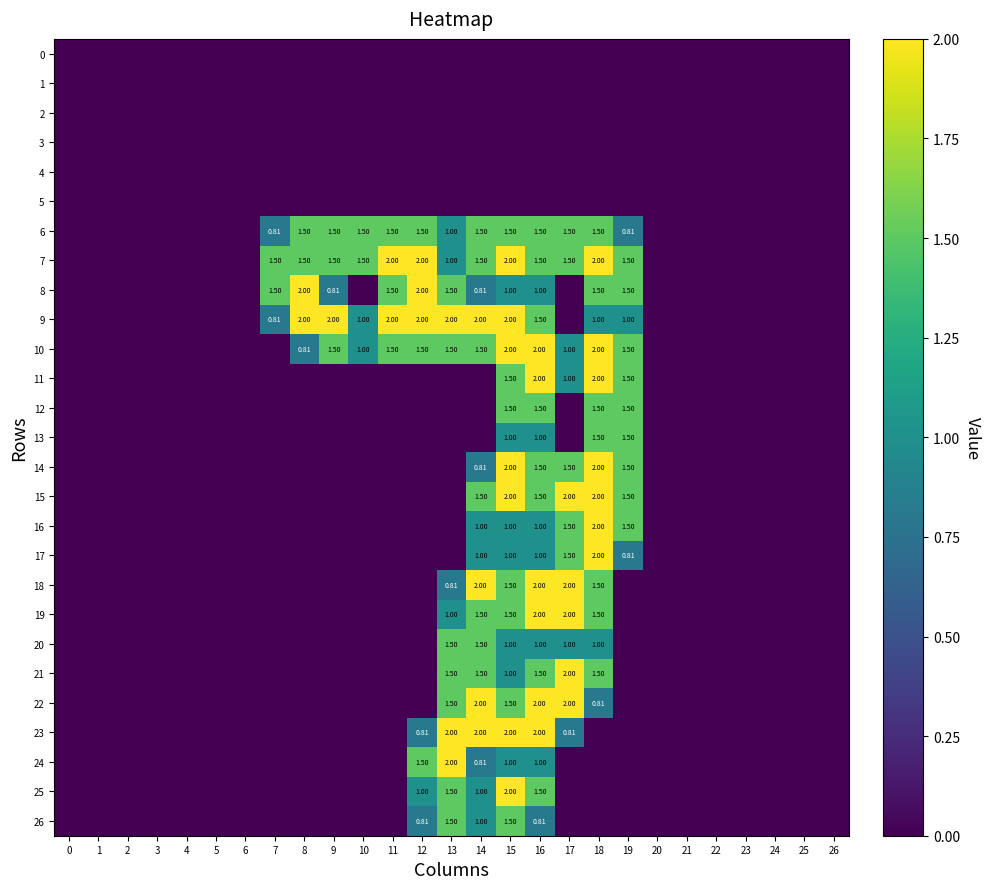

Which series has the largest range (max minus min)?

row_7